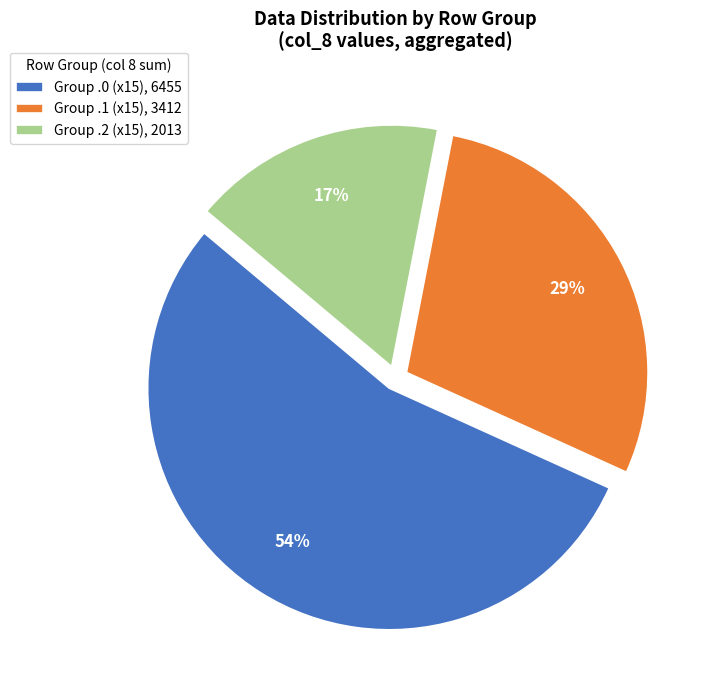

Rank the categories by value from lowest to highest.

Group .2 (x15), 2013, Group .1 (x15), 3412, Group .0 (x15), 6455